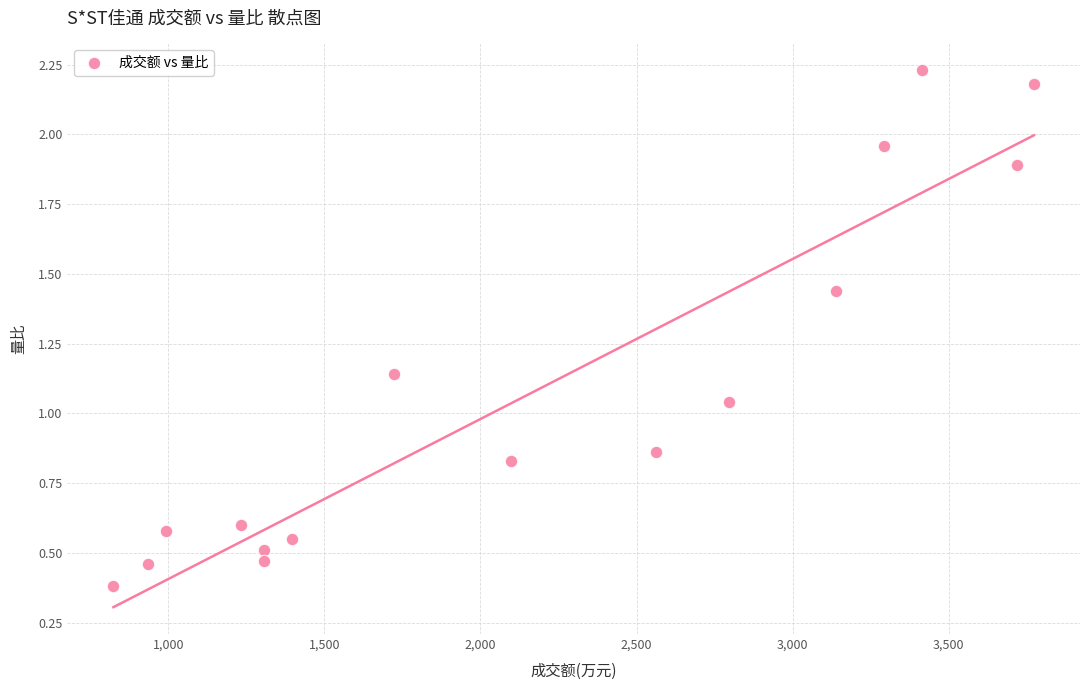

What is the range of X values (max minus min)?

2949.0